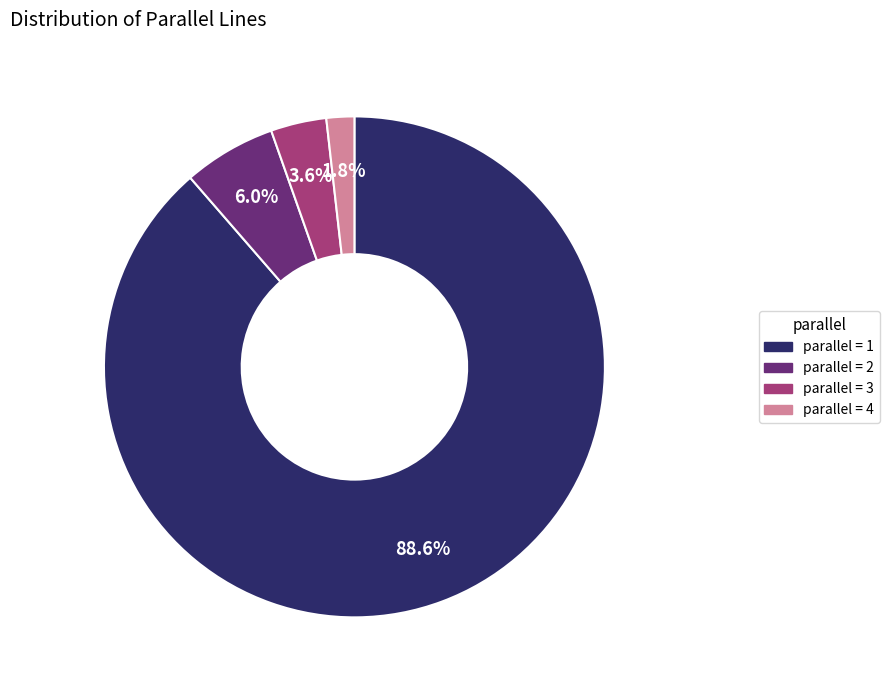

Is there any slice that represents more than half of the pie?

Yes